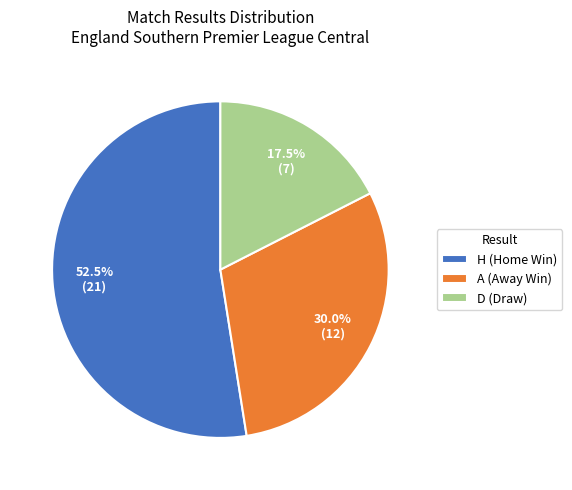

Which slice is the smallest?

D